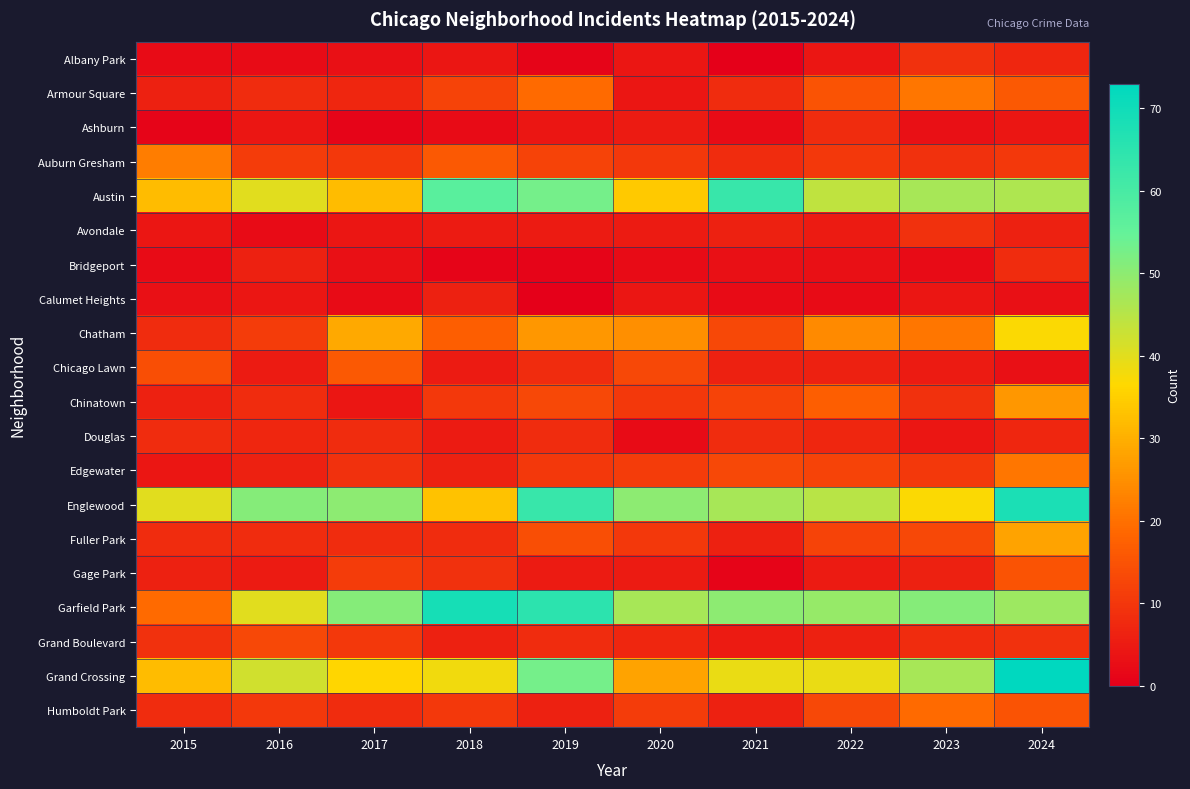

Which has a higher value, 2015 or 2024?

2024